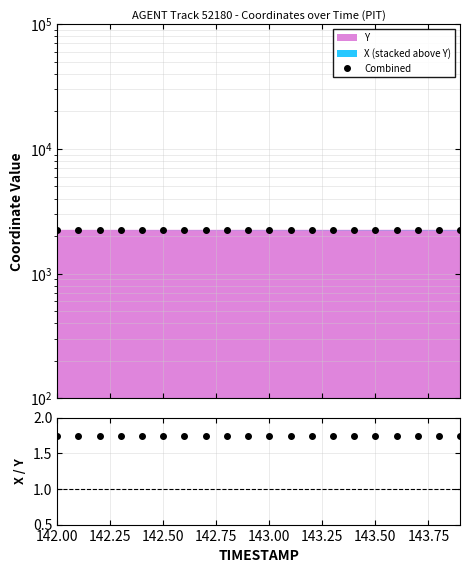

What is the sum of all Combined values?

44999.3